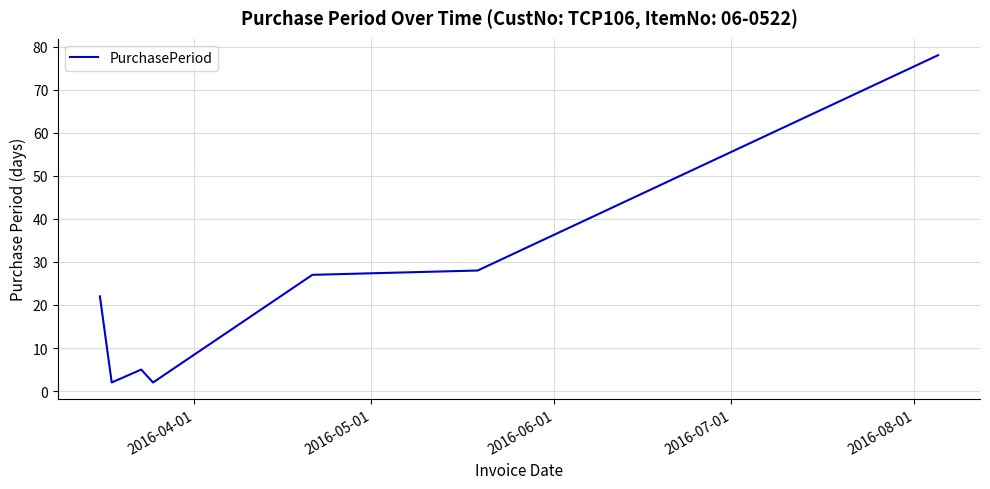

What is the greatest value displayed?

78